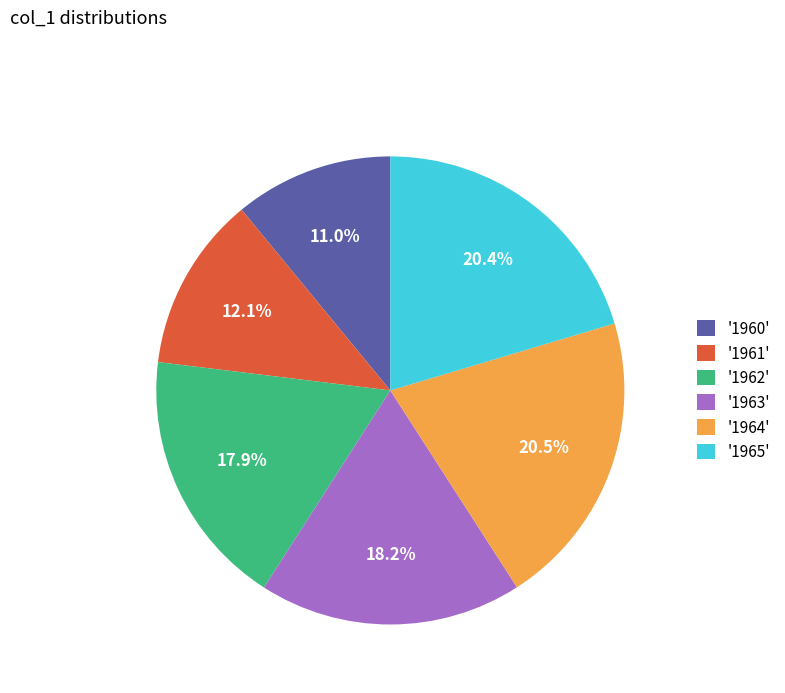

Is '1963' the majority of the pie?

No